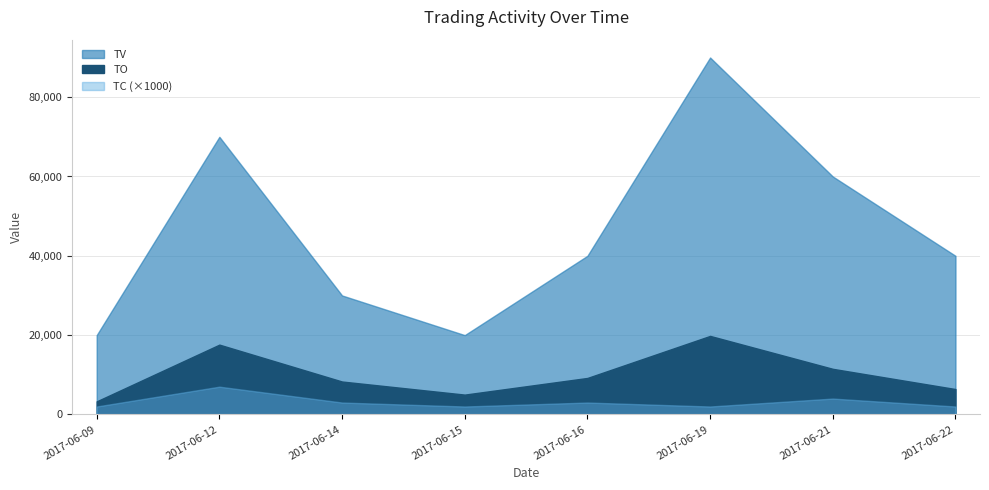

Which series has the largest total across all categories?

TV